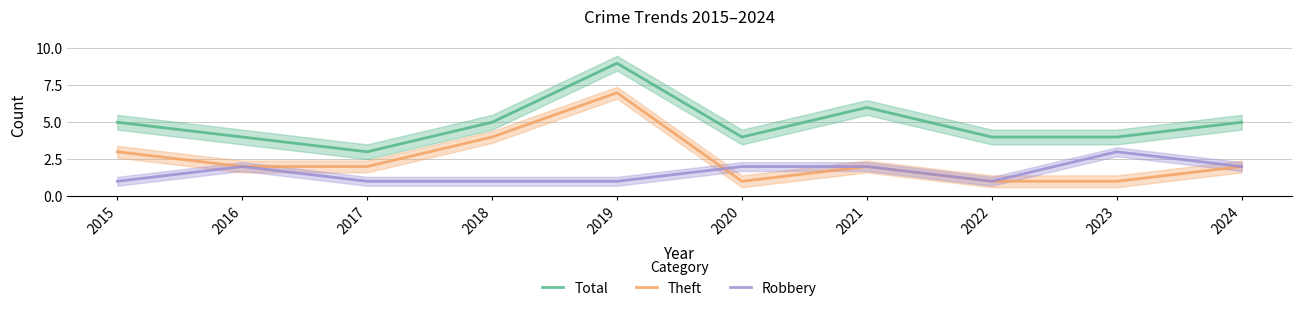

What value does the Robbery series have at 2018?

1